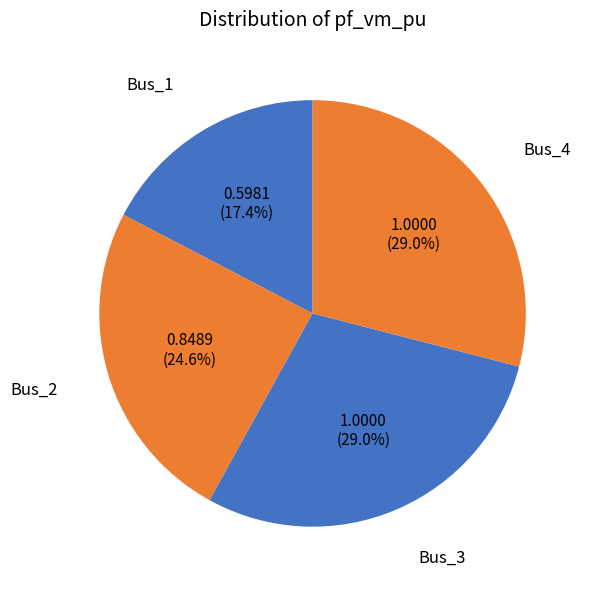

What is the smallest slice in the pie chart?

Bus_1